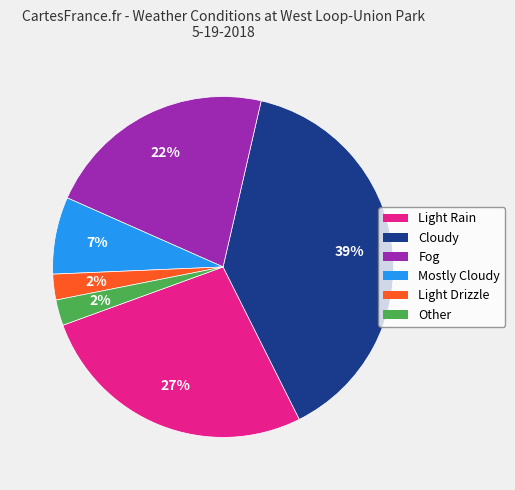

Is there any slice that represents more than half of the pie?

No